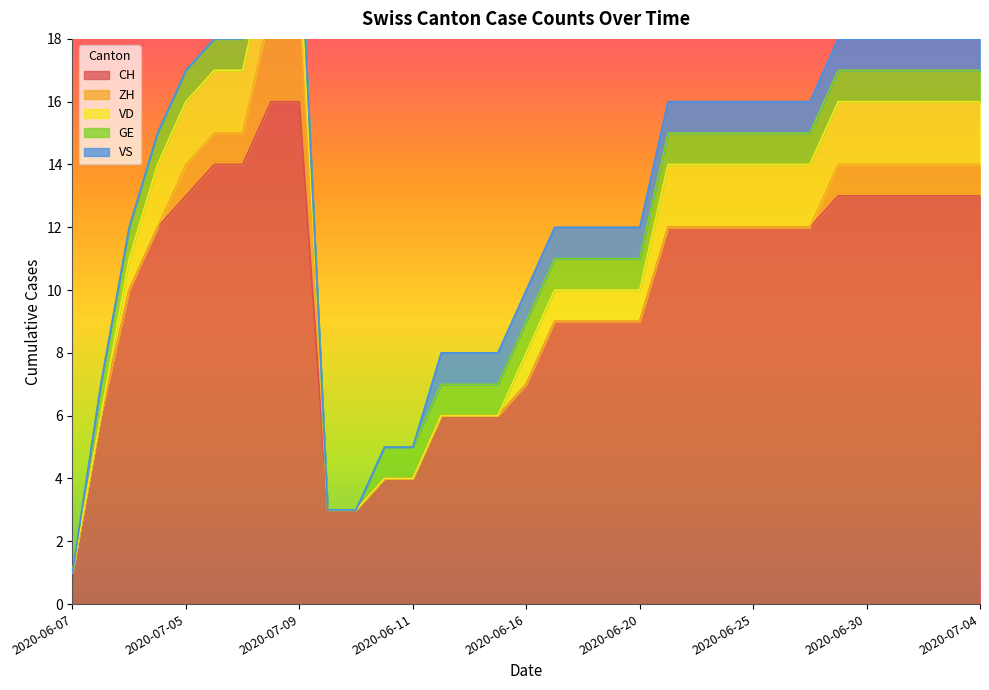

At which category does the chart reach its peak across all series?

2020-07-08